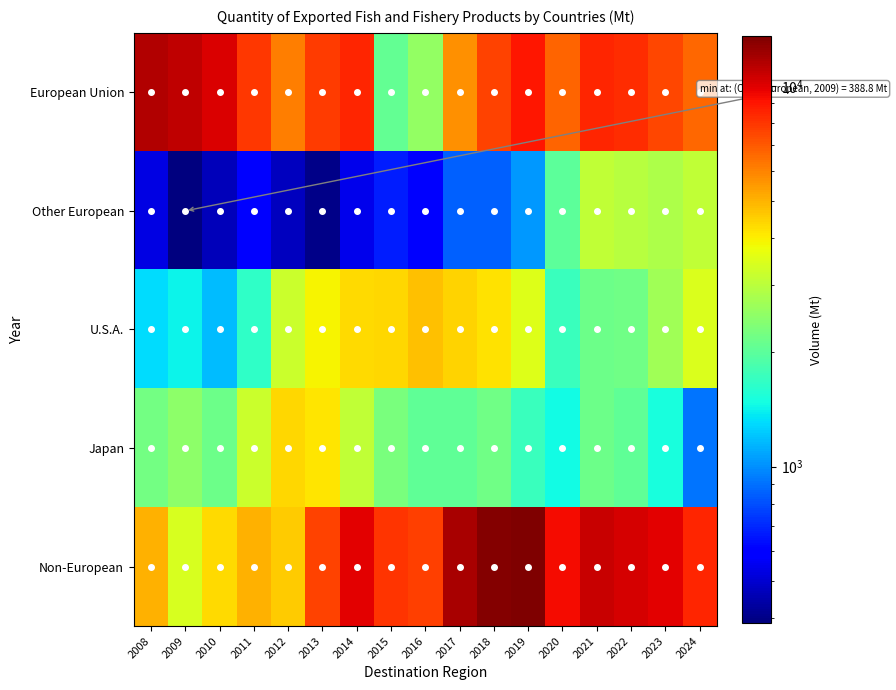

List the series in order of their peak value, lowest first.

Other European, Japan, U.S.A., European Union, Non-European